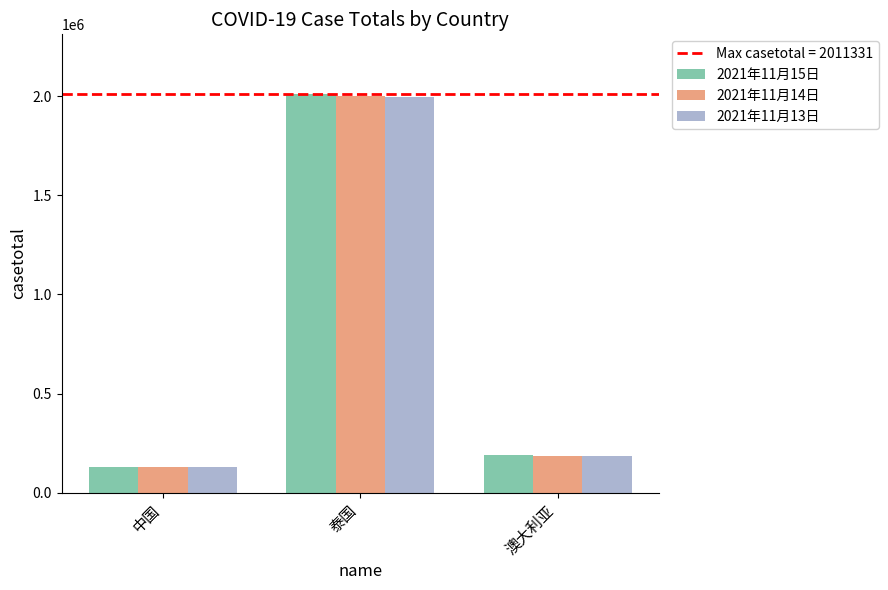

What is the value of the 2021年11月15日 bar at the 1st from the left?

127199